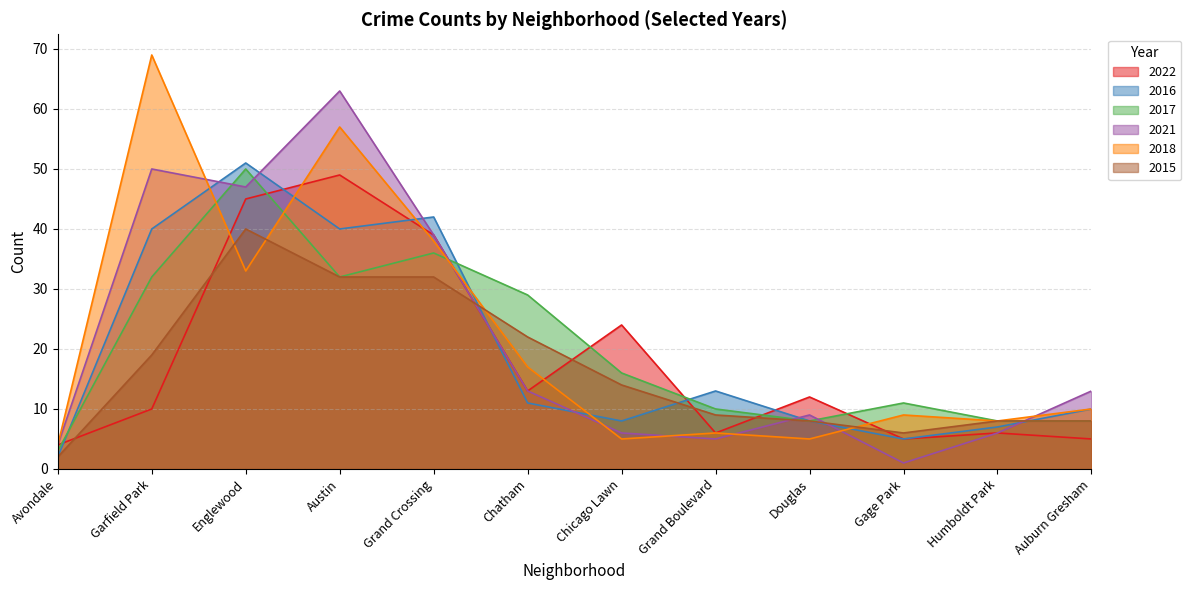

Which series has the largest total across all categories?

2018